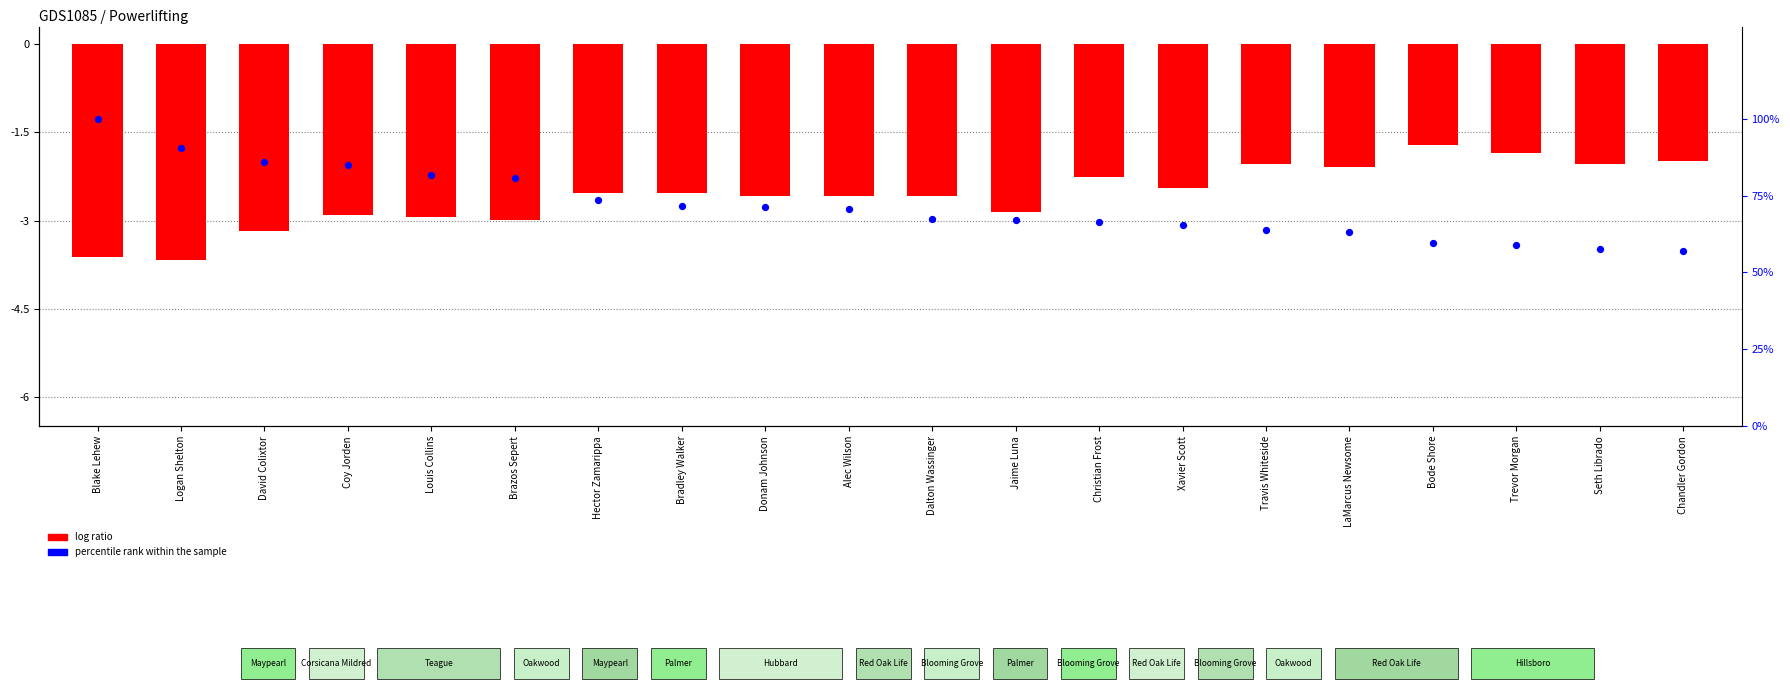

Which series has the largest Y range (max minus min)?

percentile rank within the sample